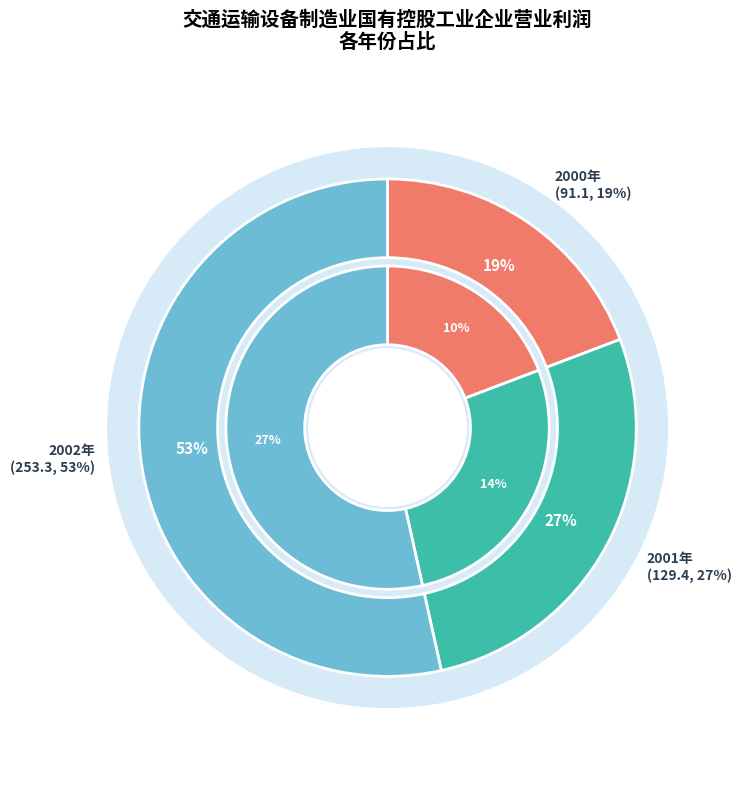

Which slice is the smallest?

2000年